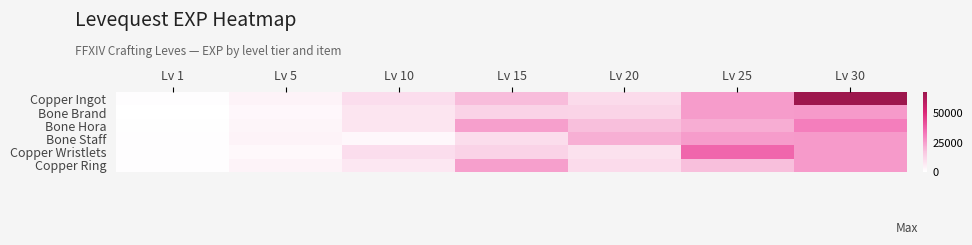

Which series has the largest range (max minus min)?

Copper Ingot